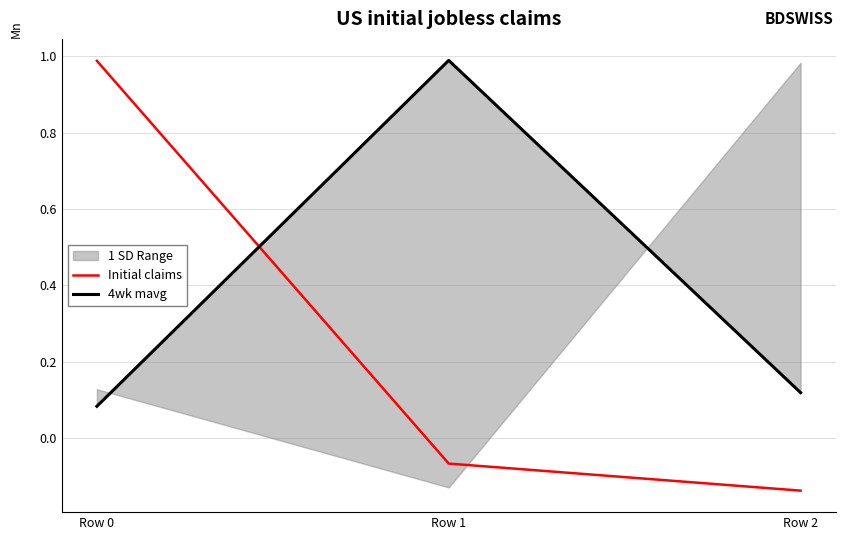

At which category is the sum across all series the highest?

Row 0